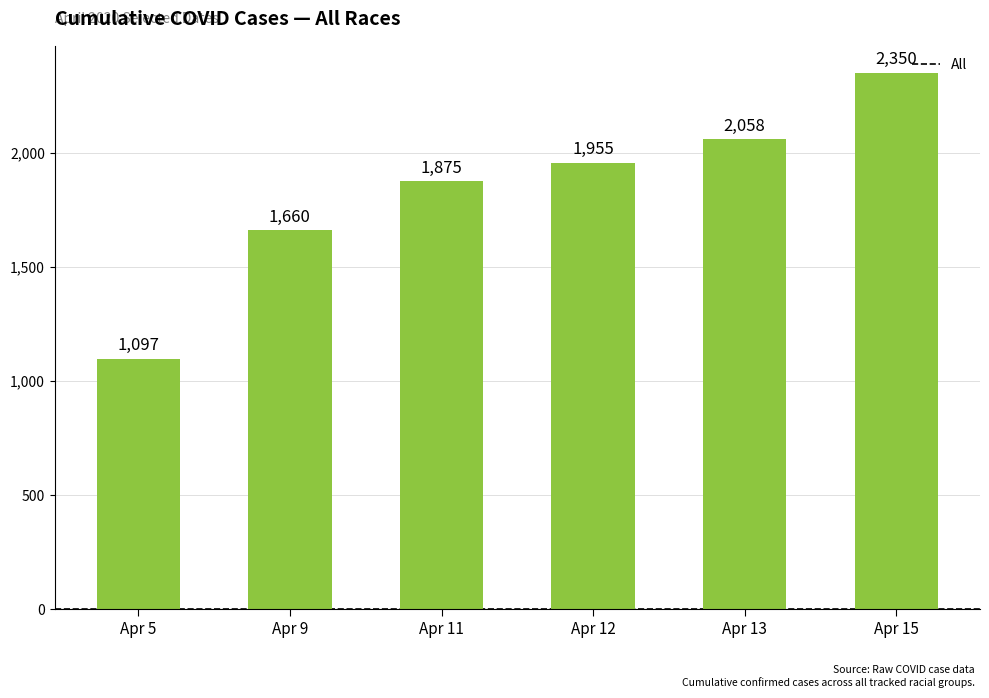

Reading left to right, what are all the values shown in this chart?

Apr 5=1097	Apr 9=1660	Apr 11=1875	Apr 12=1955	Apr 13=2058	Apr 15=2350